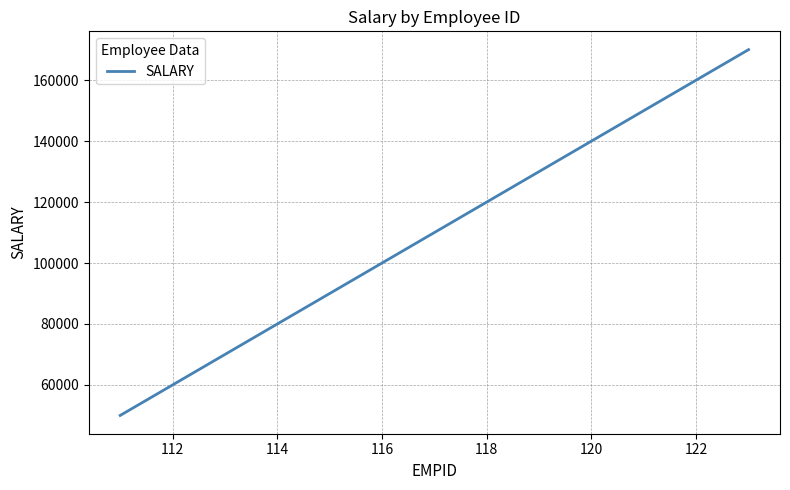

What is the greatest value displayed?

170000